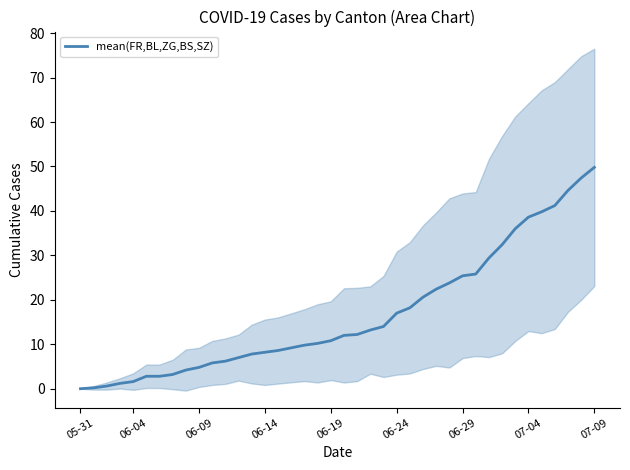

What is the sum of the values at 23 and 33?

50.0